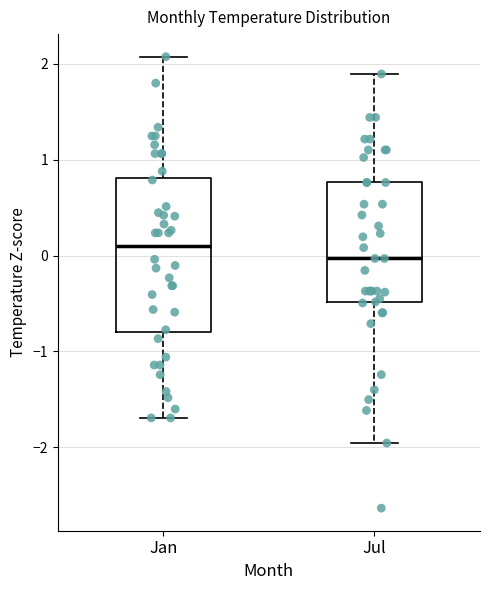

Where is the lower edge of the box for Jan on the y-axis? The values are not printed on the chart, so give them approximately, as read against the axis.

-0.8